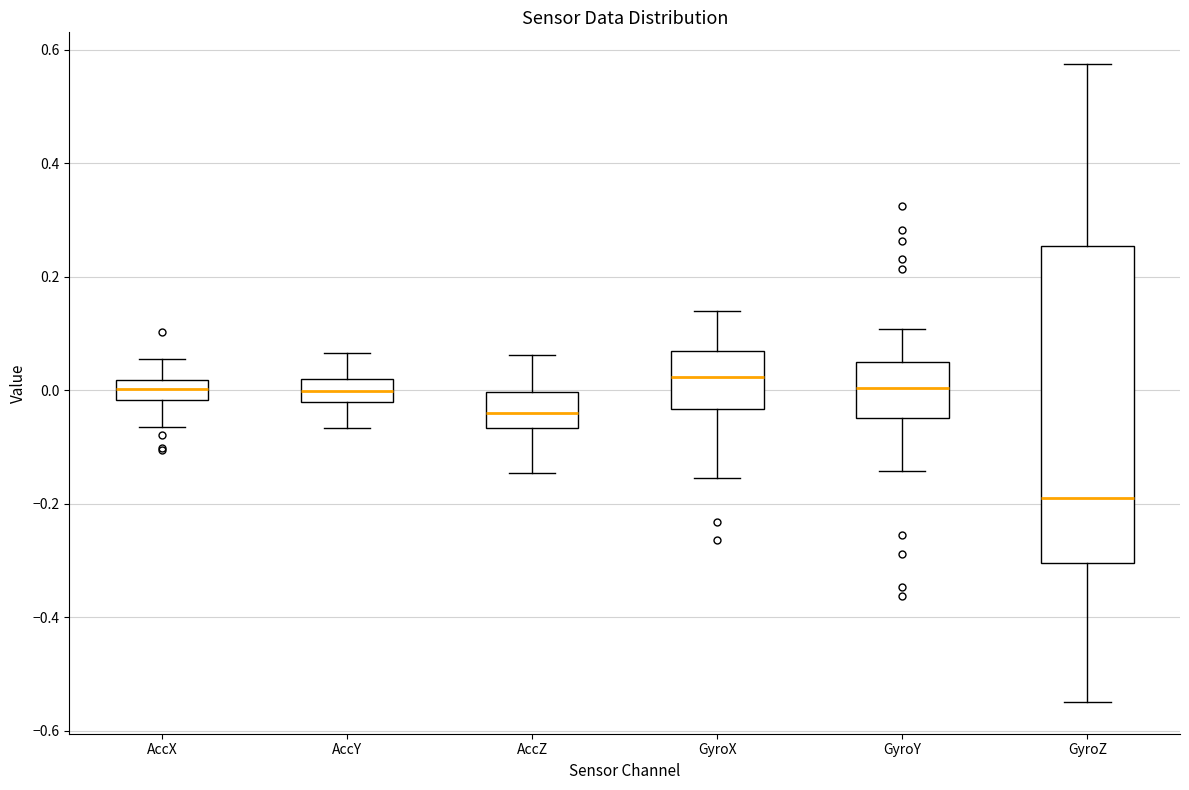

Which box is the tallest, from its lower edge to its upper edge?

GyroZ